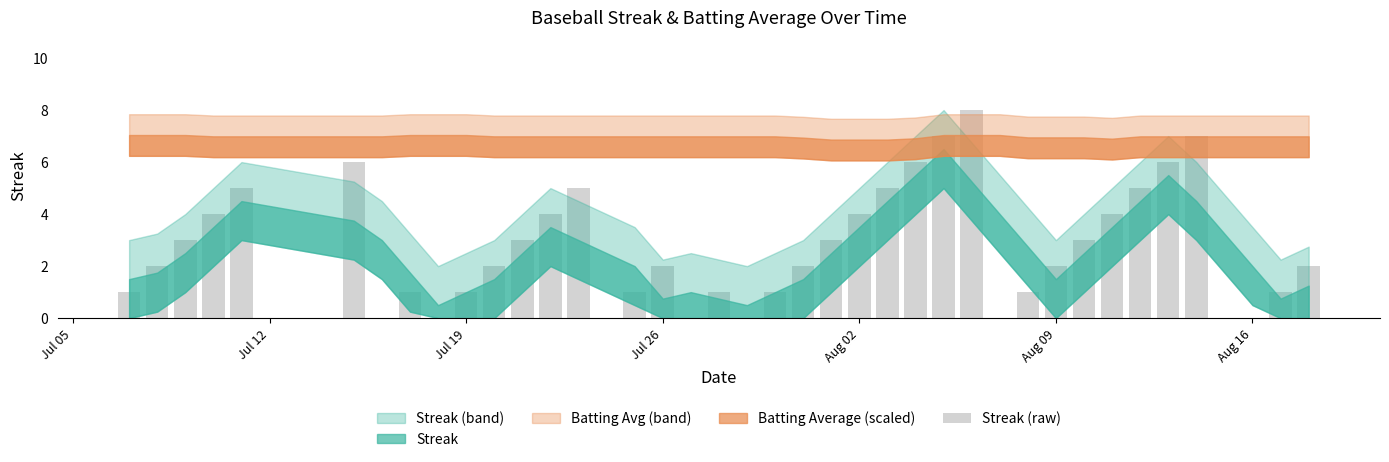

What is the sum of all values?

108